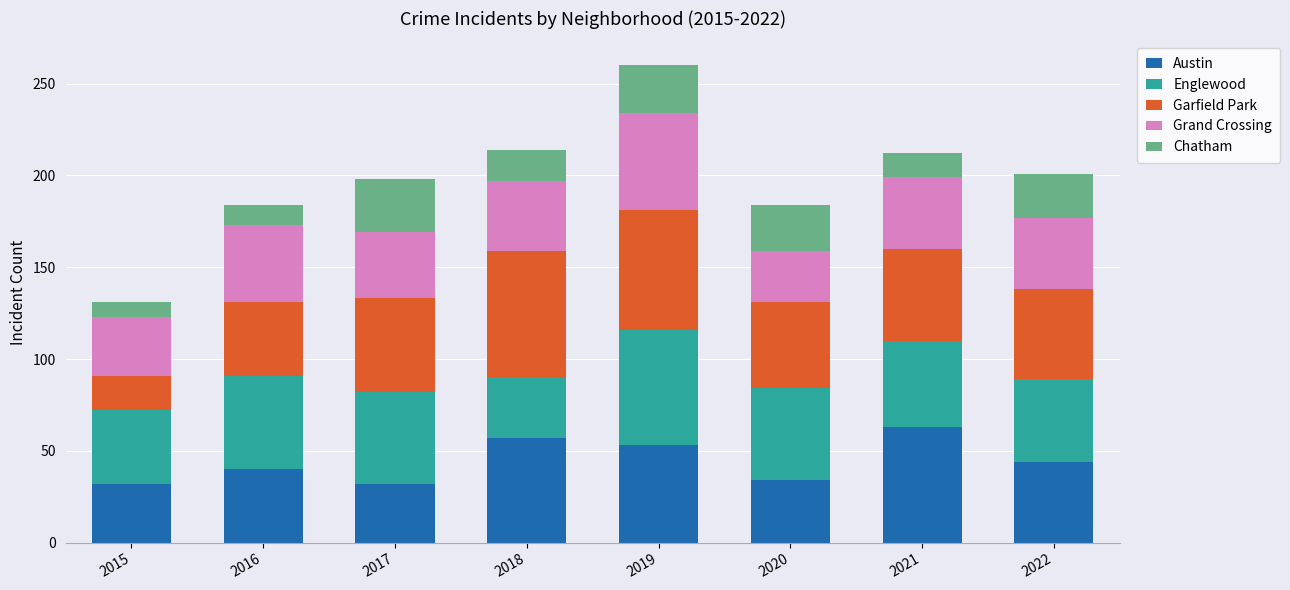

What is the difference between the Austin values at 2019 and 2022?

9